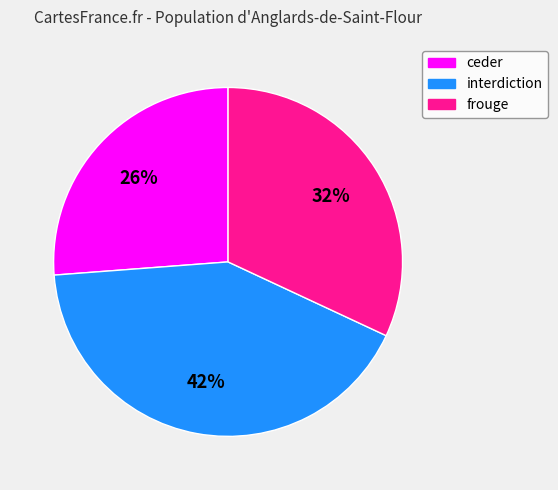

How many slices are in this pie chart?

3